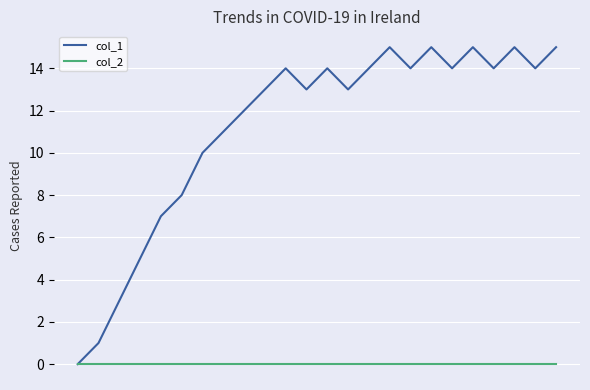

Which series has the largest total across all categories?

col_1